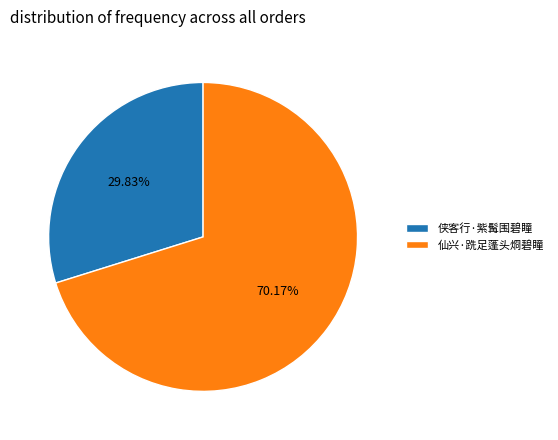

Rank the categories by value from lowest to highest.

侠客行·紫髯围碧瞳, 仙兴·跣足蓬头烱碧瞳